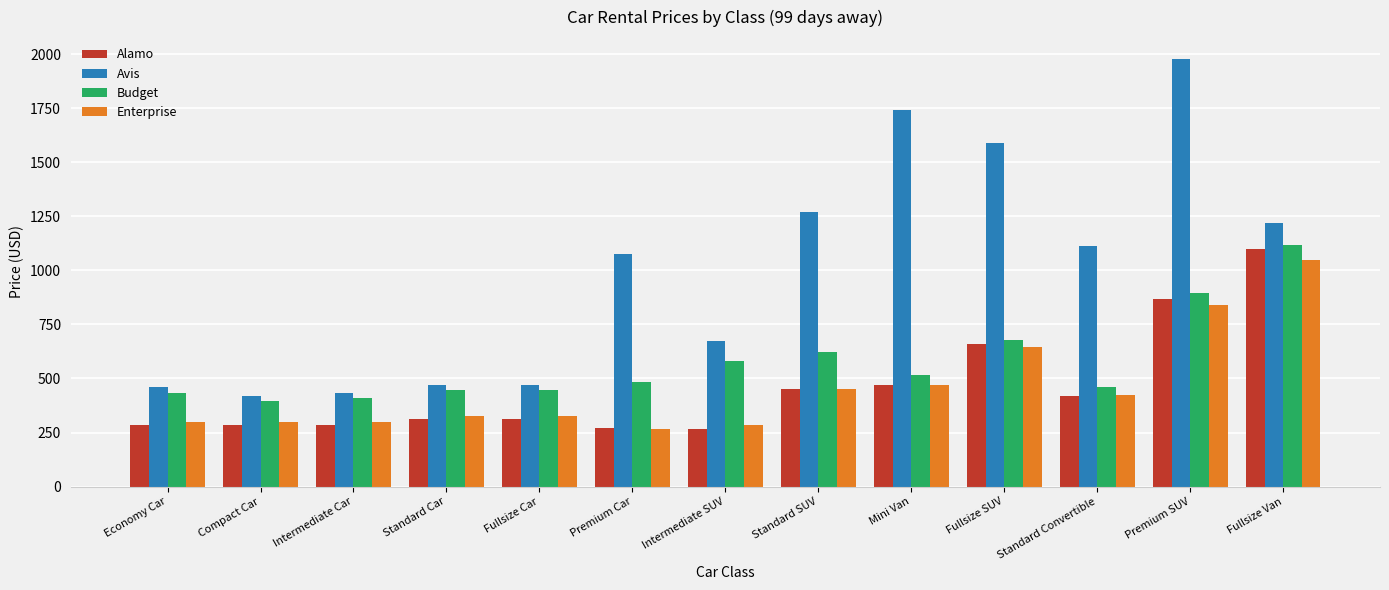

Which series has the largest range (max minus min)?

Avis